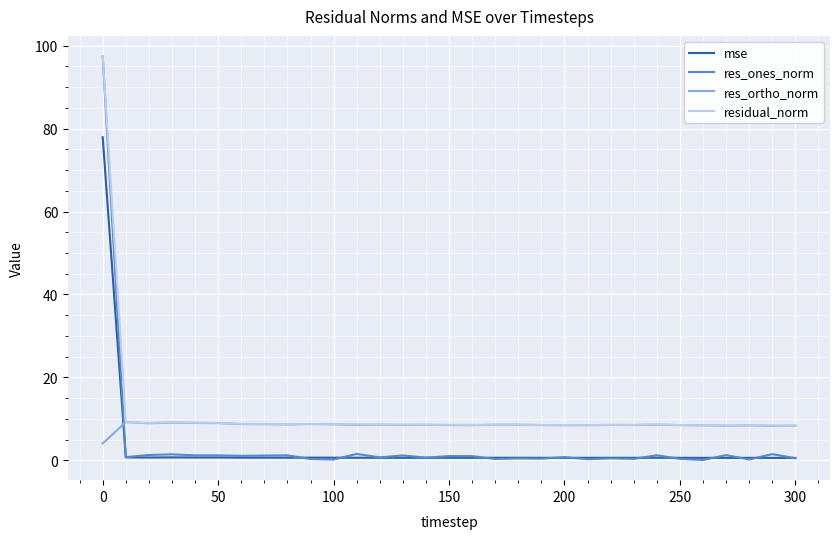

Which series has the widest spread of values?

res_ones_norm